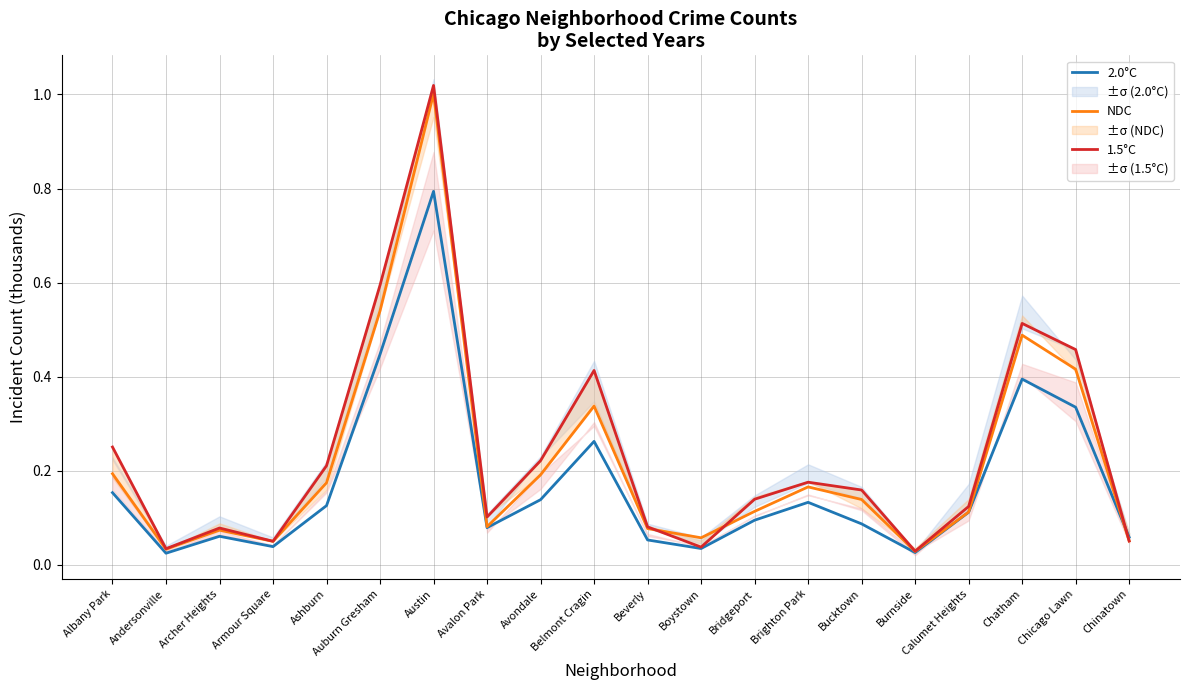

Does the chart have visible grid lines?

Yes